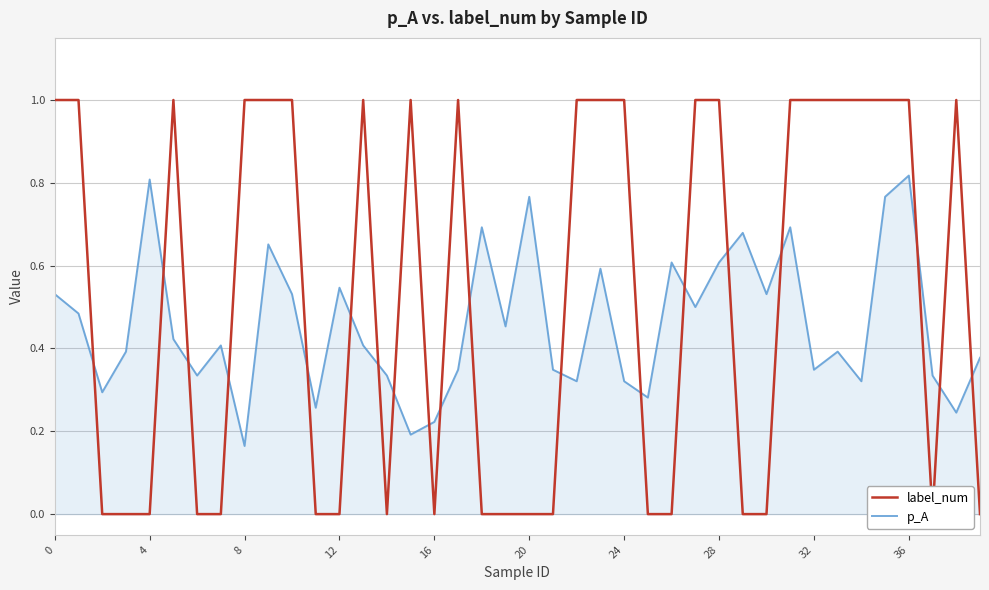

The p_A series shows 0.2 at 36. True or false?

False